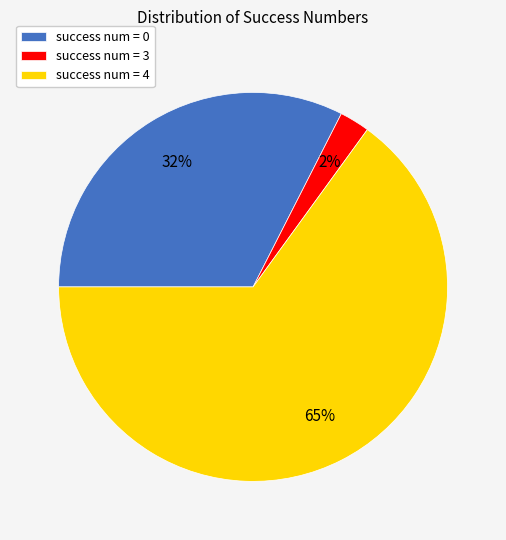

What percentage is the success num = 0 slice, to the nearest percent?

33%